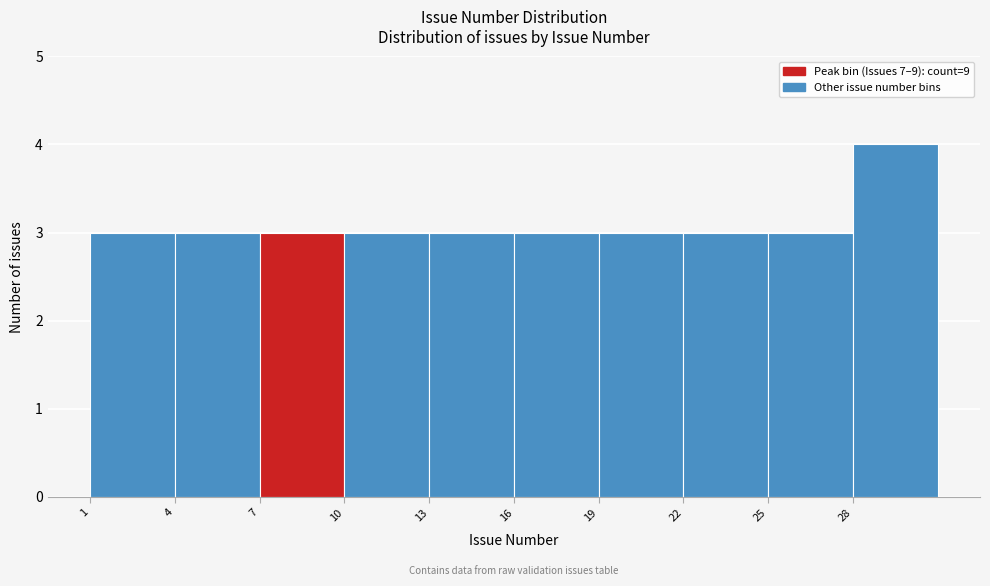

Over which range of the x-axis is the bar tallest?

28 to 31